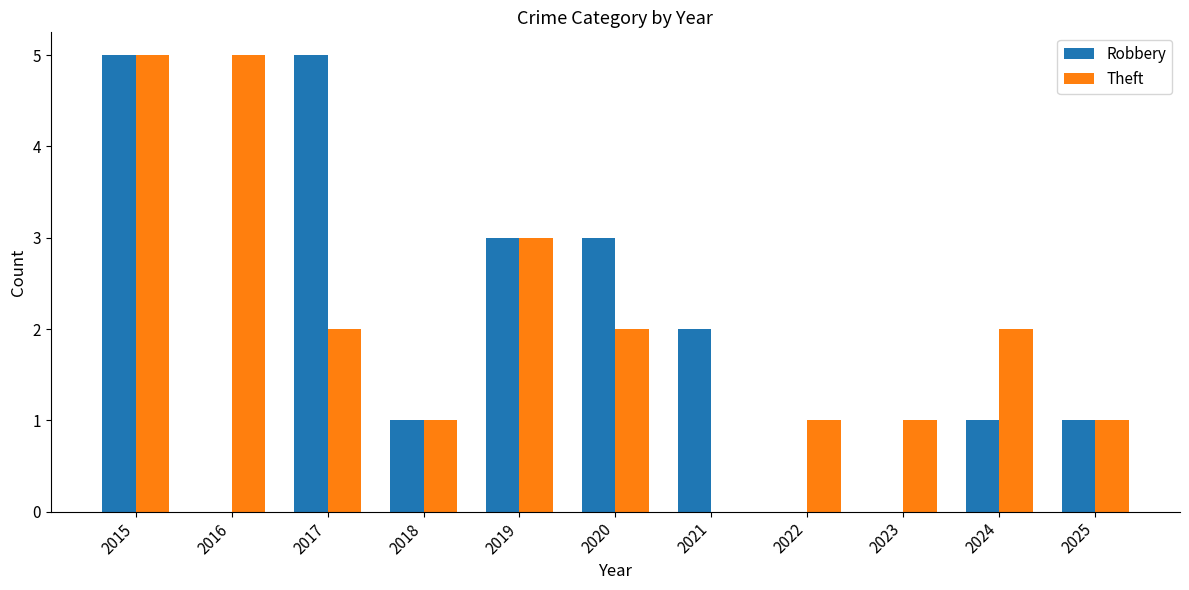

The value of Robbery at 2017 is 8. True or false?

False